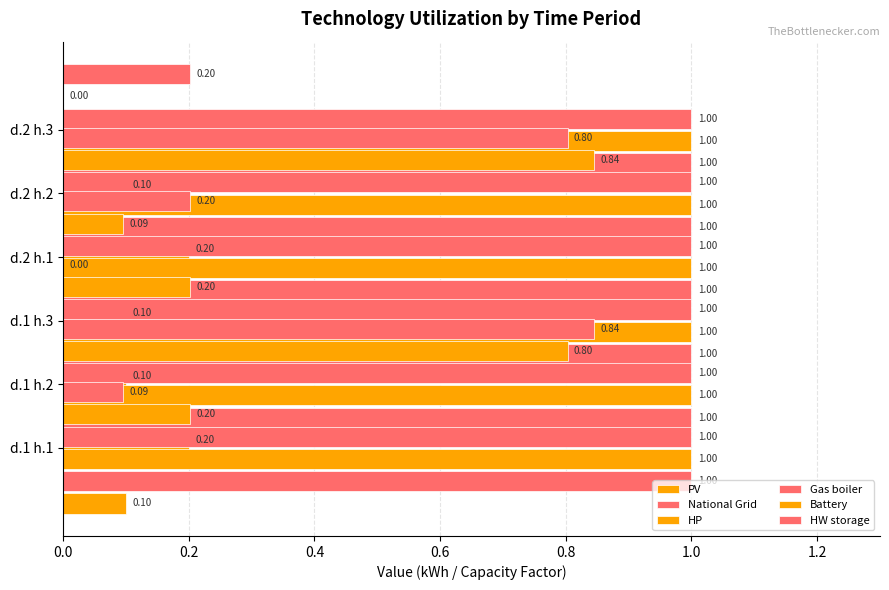

Is it true that National Grid equals 0.2 at 0.8?

False